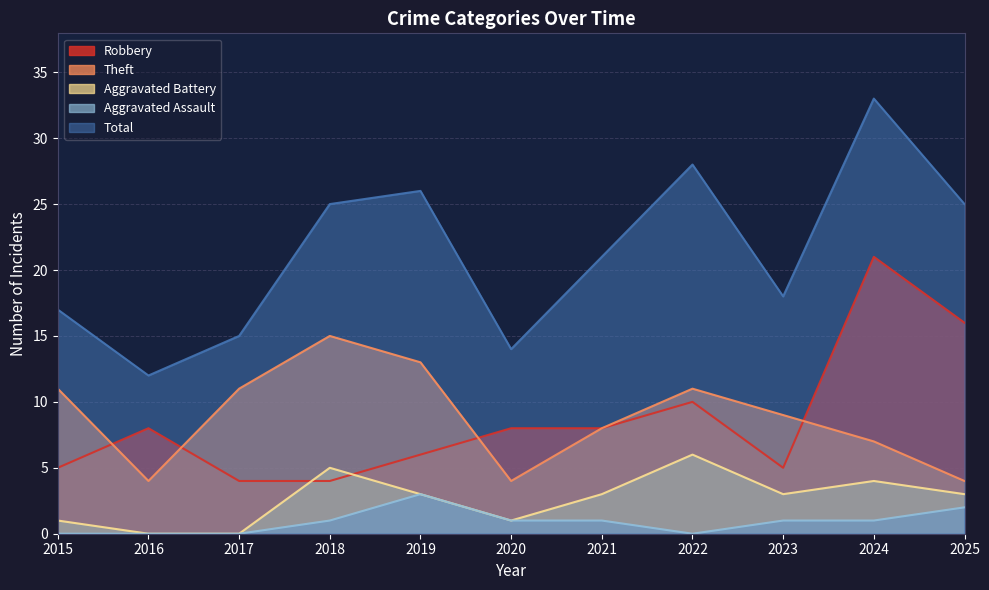

True or false: Aggravated Battery has a value of 1 at 2020.

True